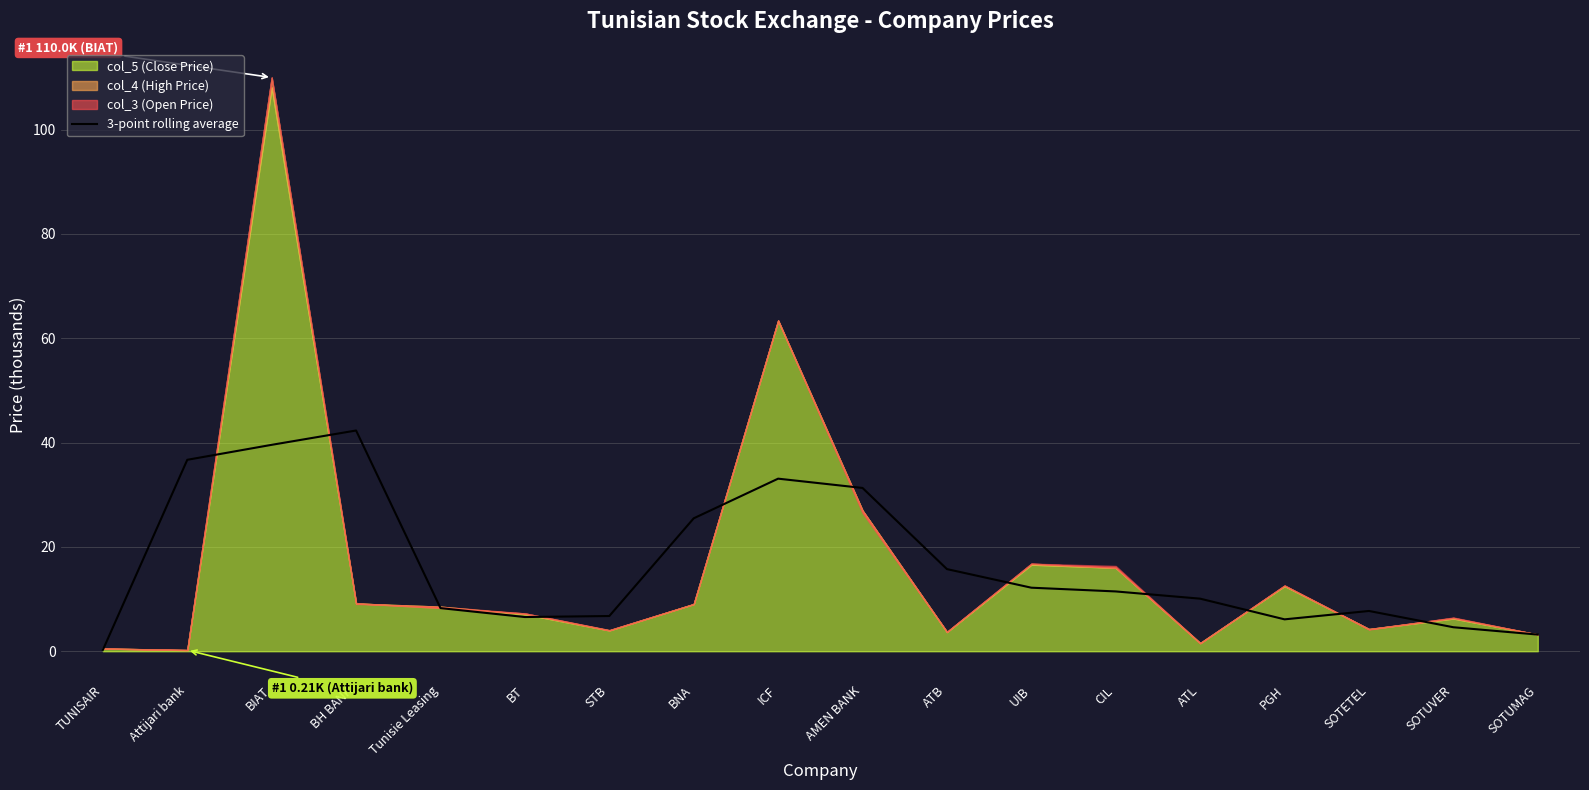

How many points are higher than both their immediate neighbors (excluding endpoints)?

3